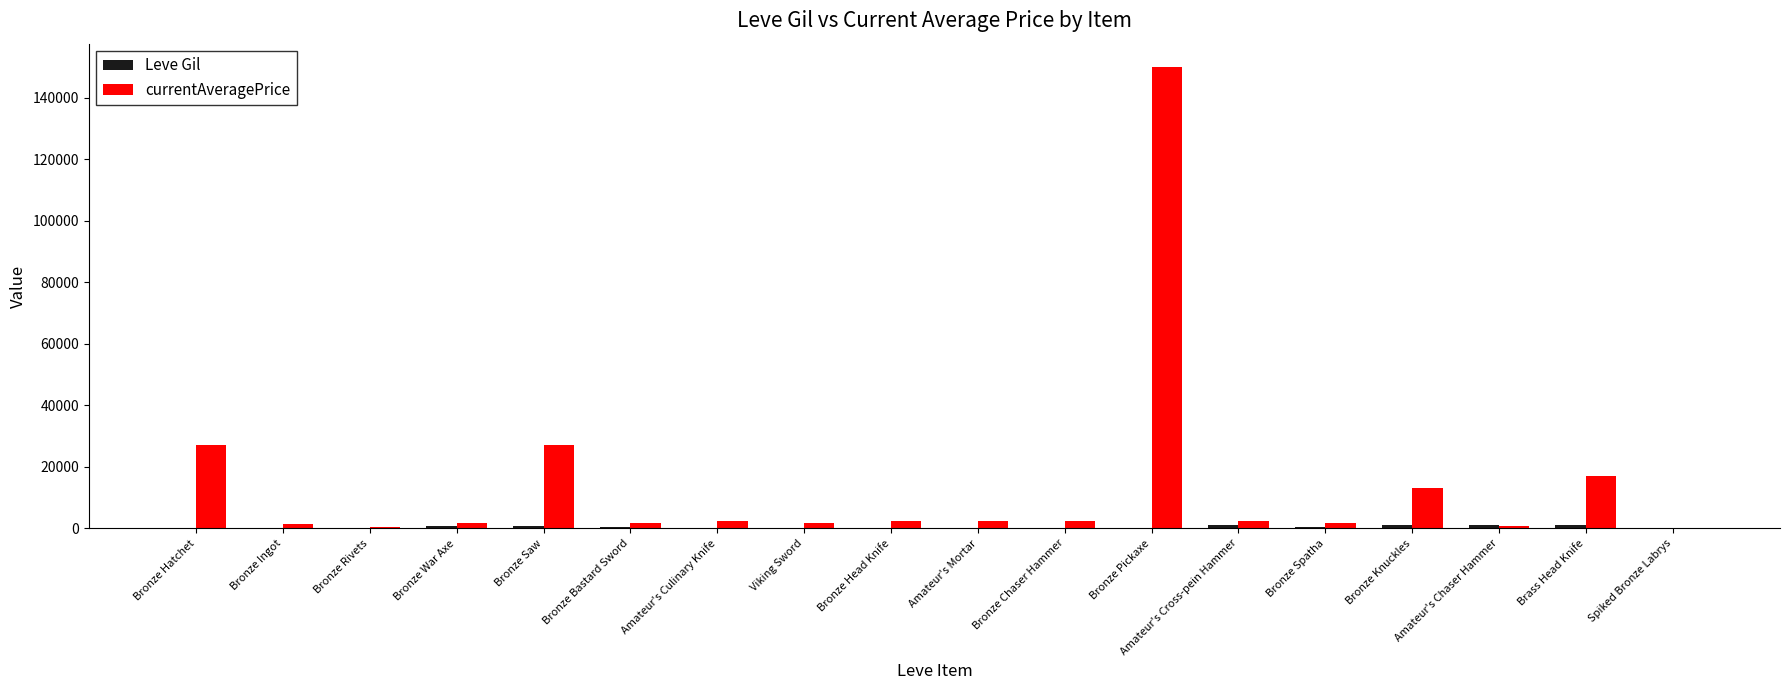

At which category is the sum across all series the highest?

Bronze Pickaxe